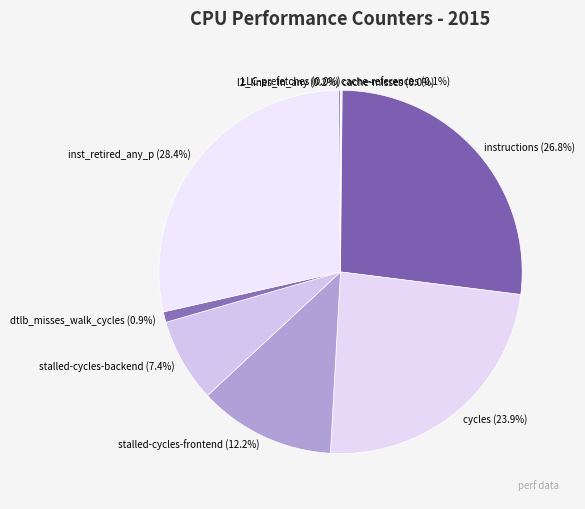

To the nearest percent, what is the combined percentage of inst_retired_any_p and stalled-cycles-frontend?

41%